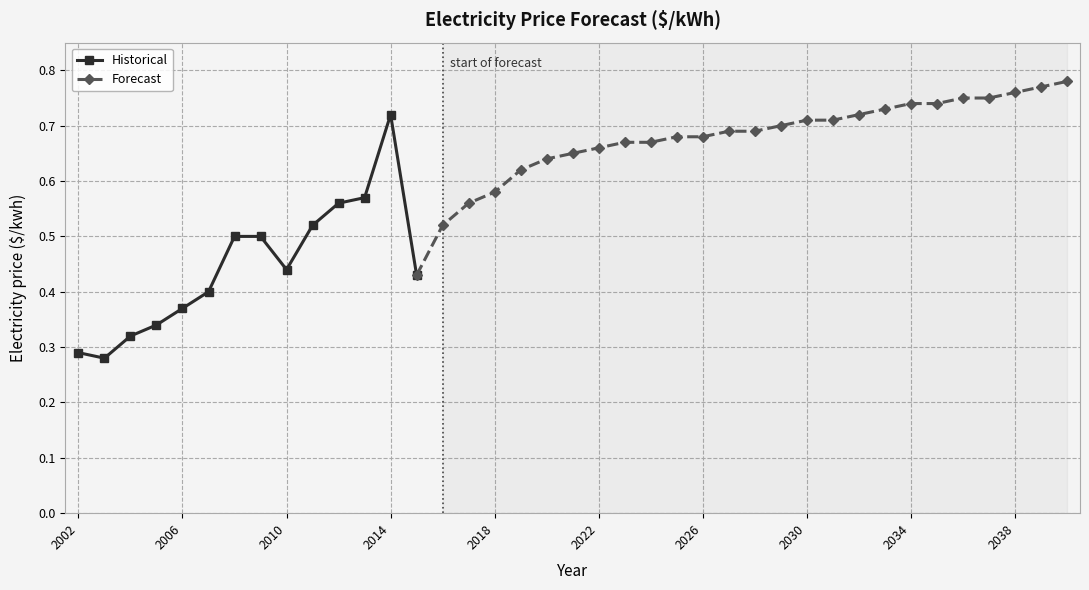

What is the change in value from 2006 to 2016?

+0.2